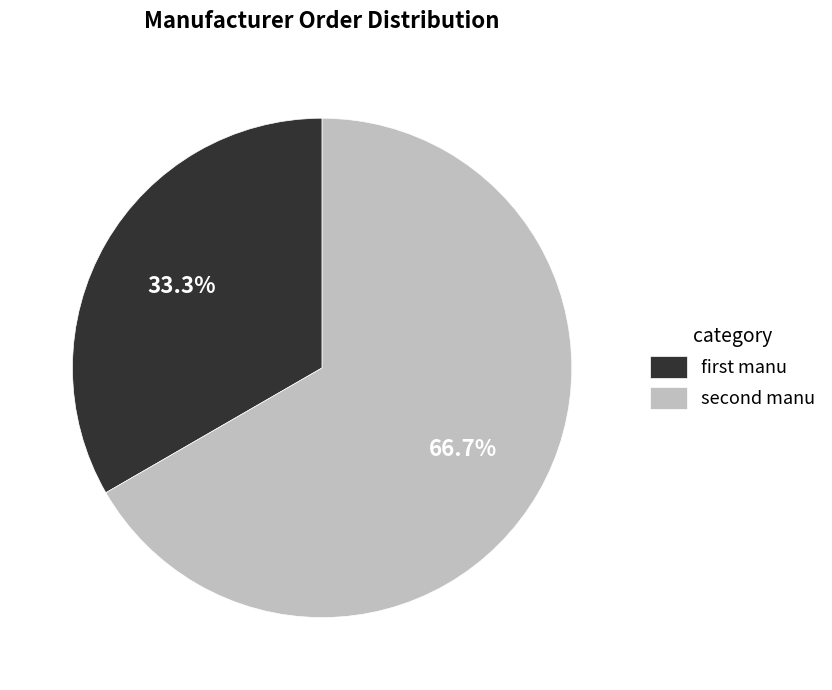

Count the number of slices in the pie.

2